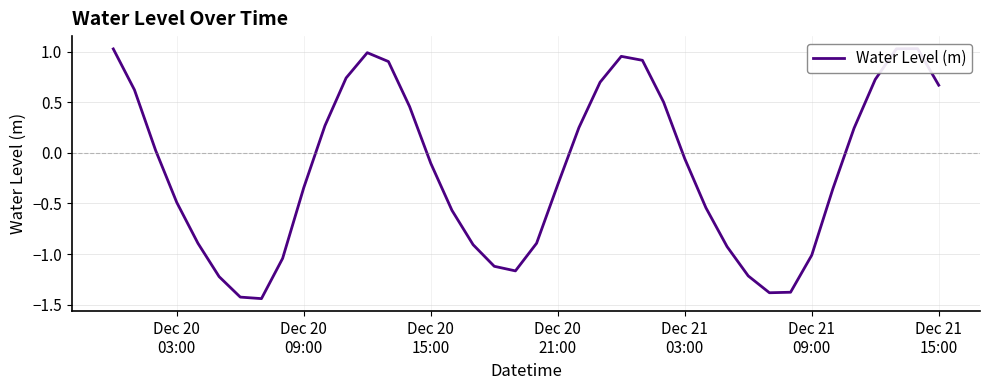

What is the value of the 30th point from the left?

-0.9